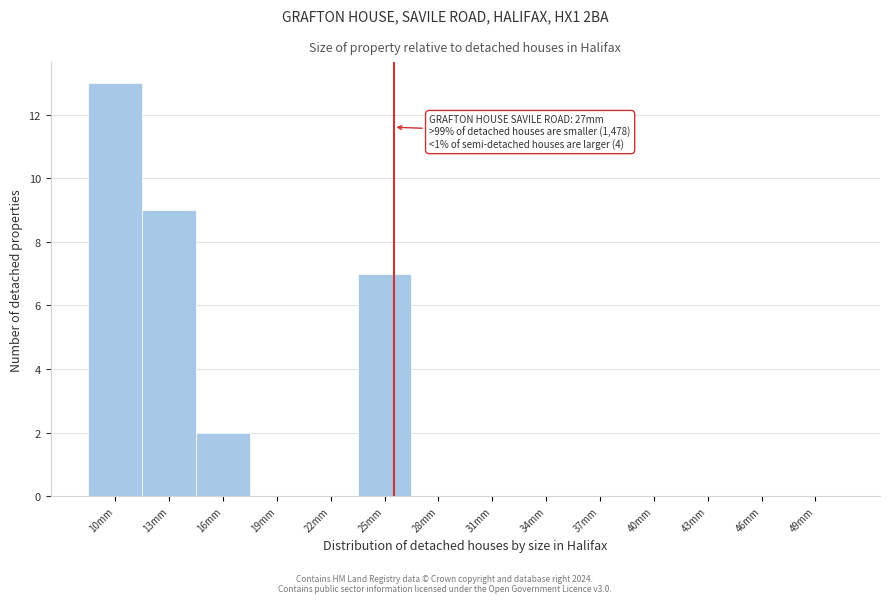

Between 10mm and 37mm, which is larger?

10mm